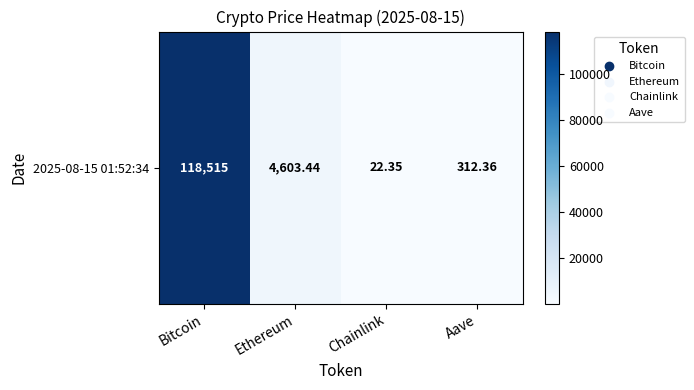

What is the change in value from Ethereum to Chainlink?

-4581.1